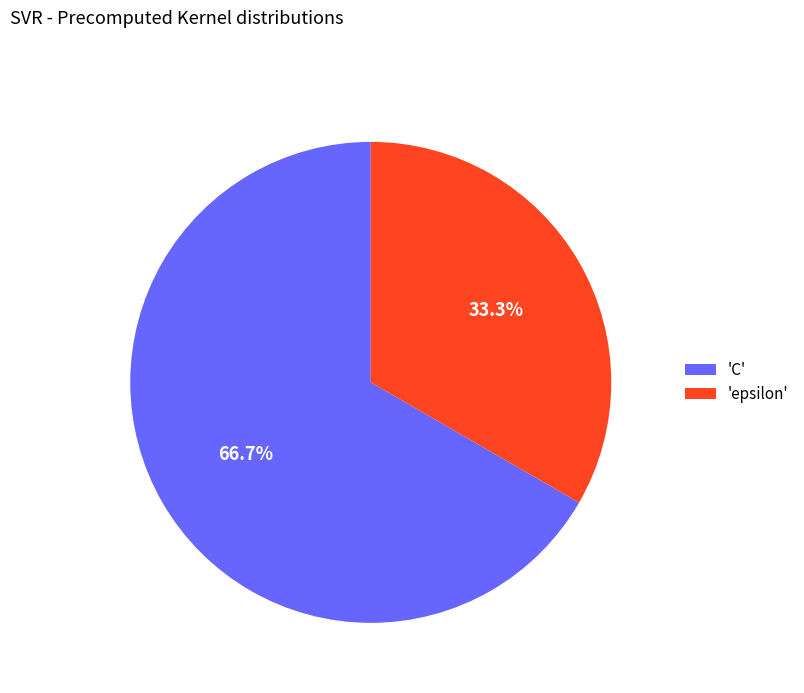

Does 'C' represent more than half of the total?

Yes